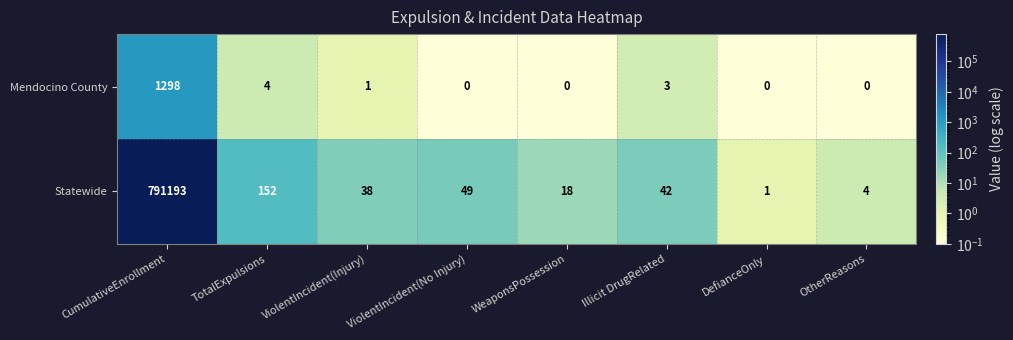

How many values in the Mendocino County series are below 1?

4